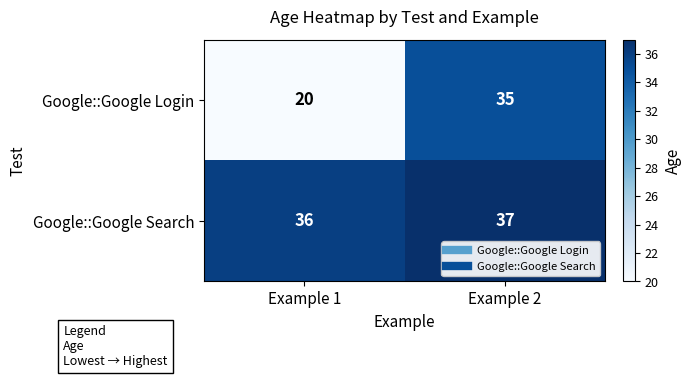

Reading left to right, list all the values displayed in this chart.

Google::Google Login: 20	35
Google::Google Search: 36	37